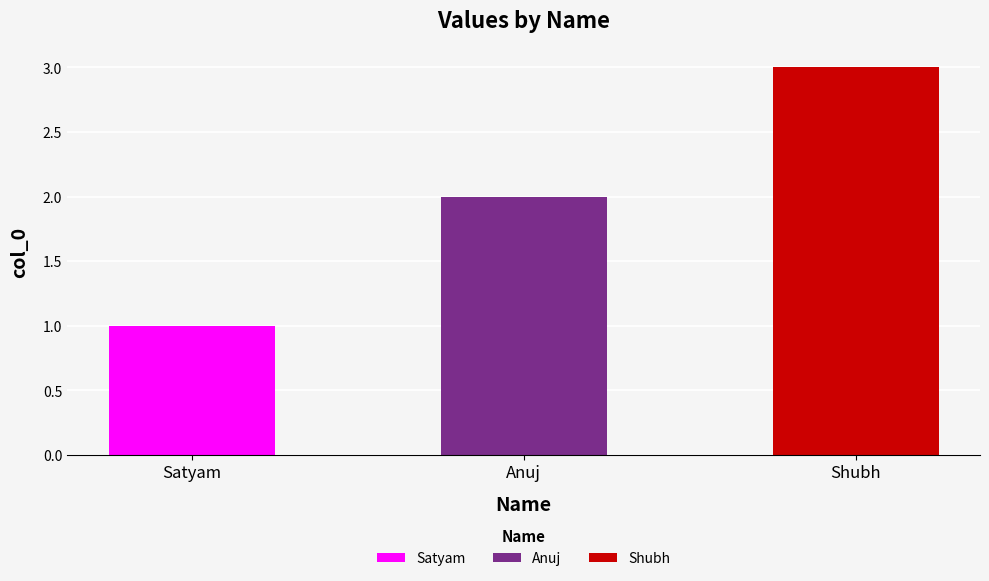

Where does the data first go above 2?

Shubh